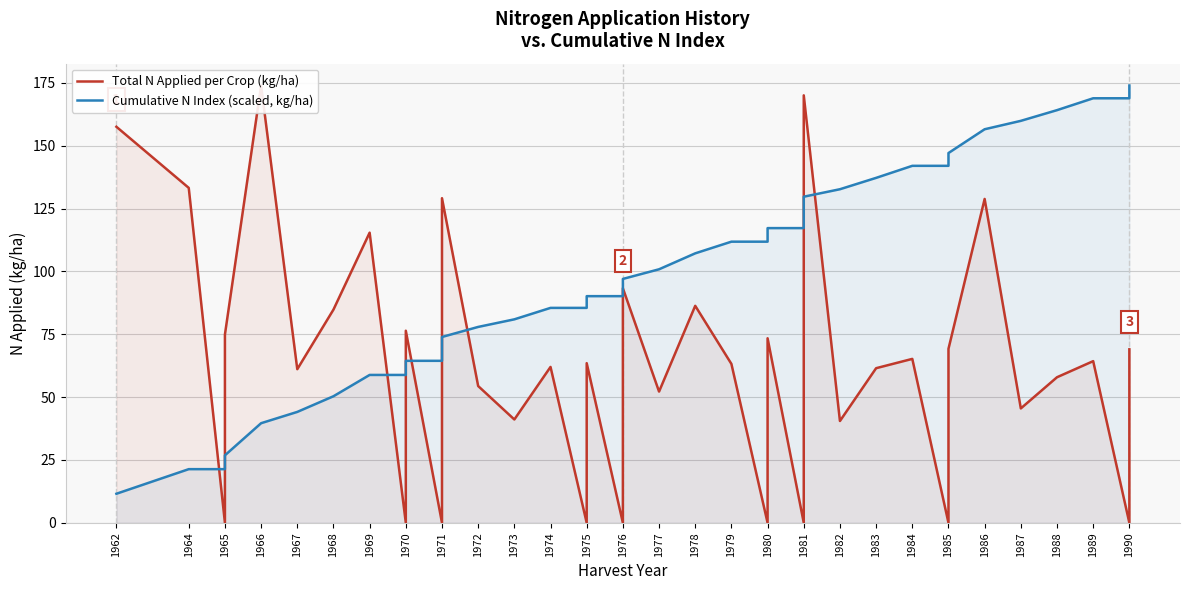

How many series are shown in this chart?

2